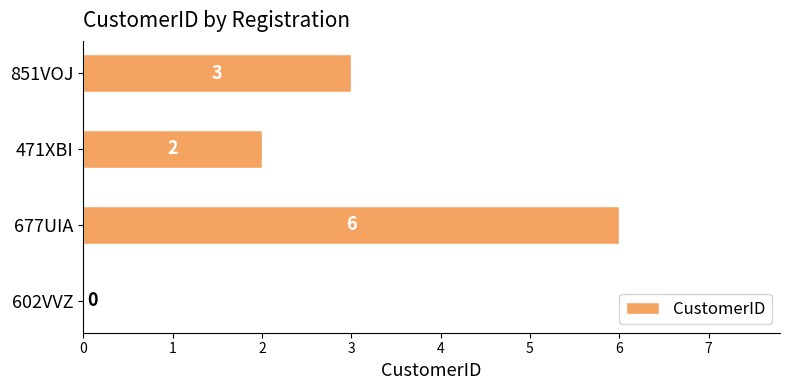

Reading bottom to top, transcribe all the data shown in this chart.

602VVZ=0	677UIA=6	471XBI=2	851VOJ=3